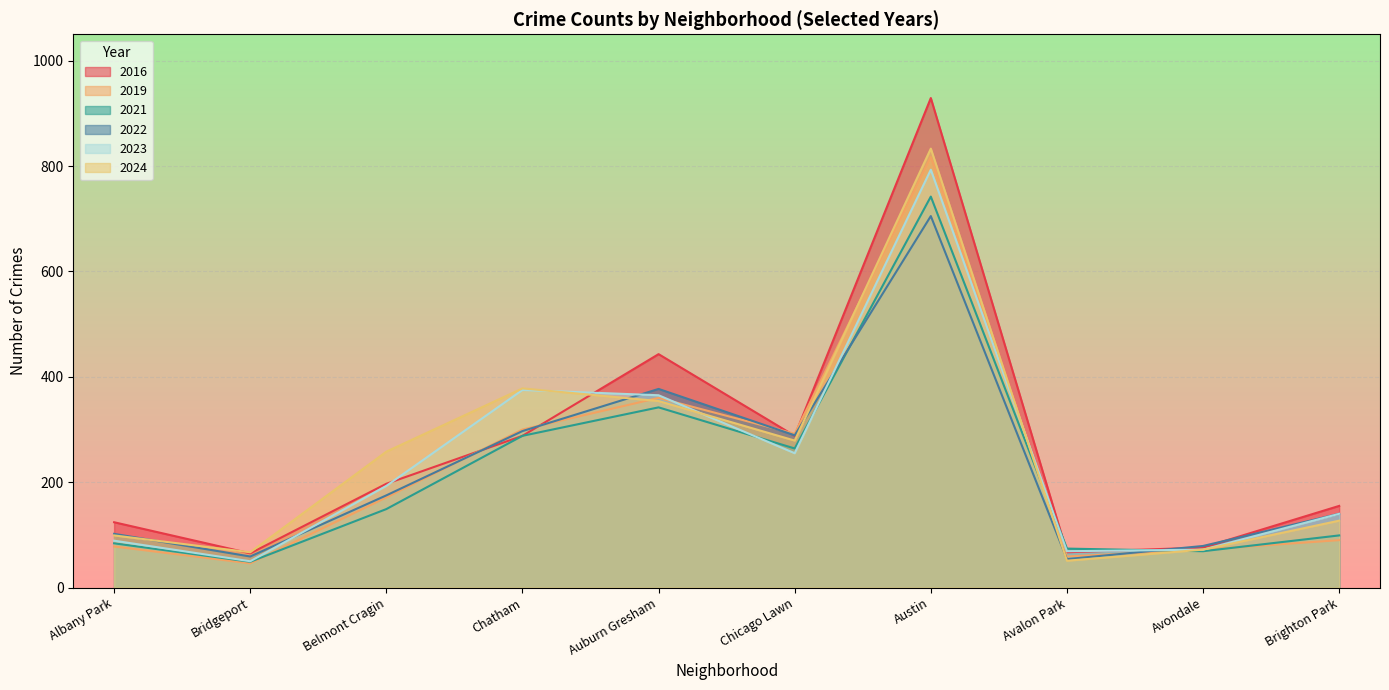

What is the sum of all 2022 values?

2277